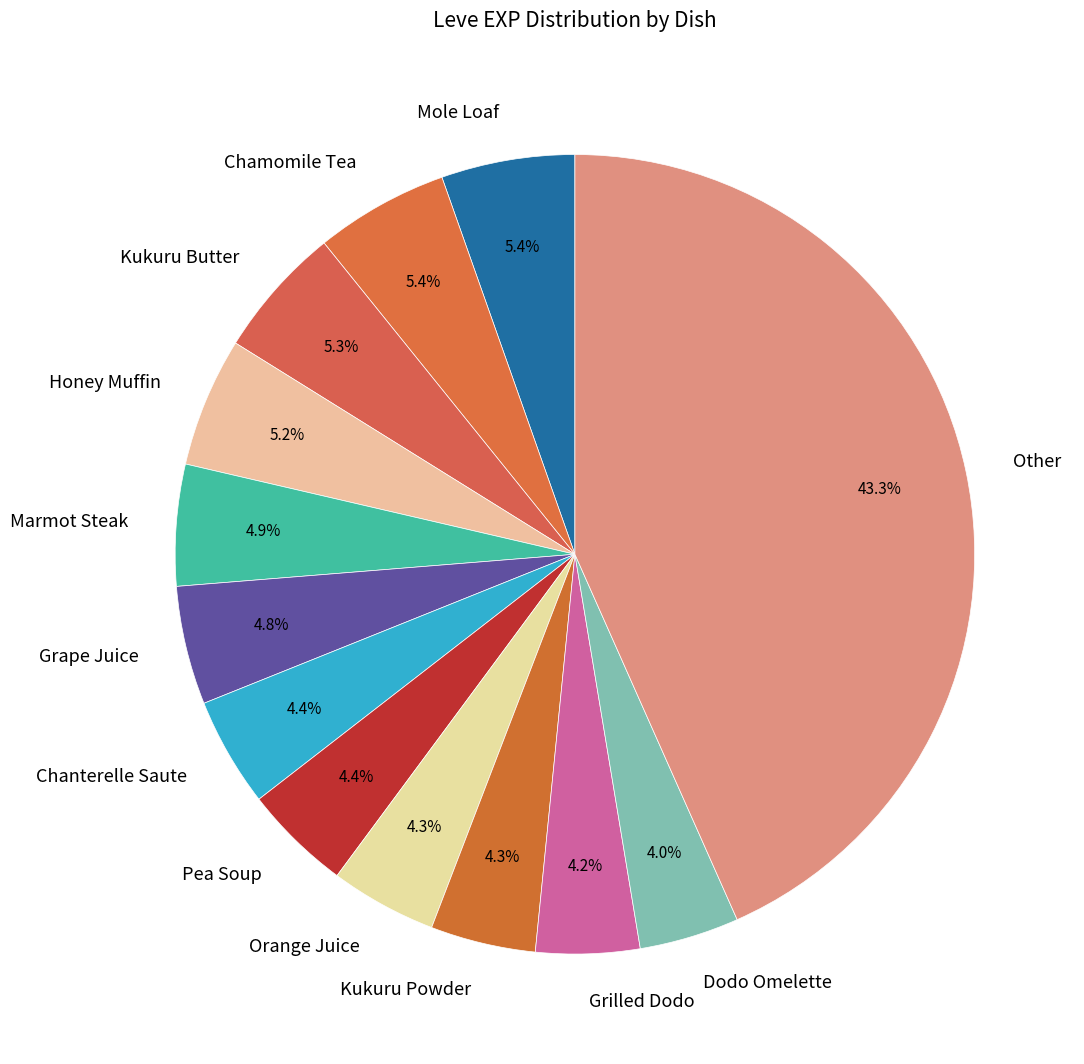

Is the sum of Grape Juice and Pea Soup greater than half?

No